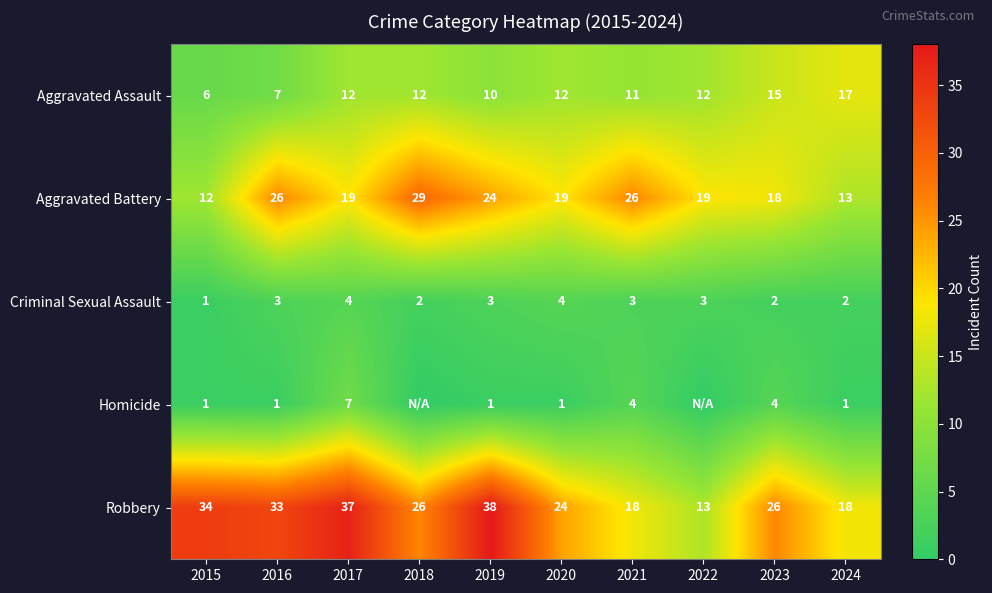

The value of Homicide at 2023 is 4. True or false?

True